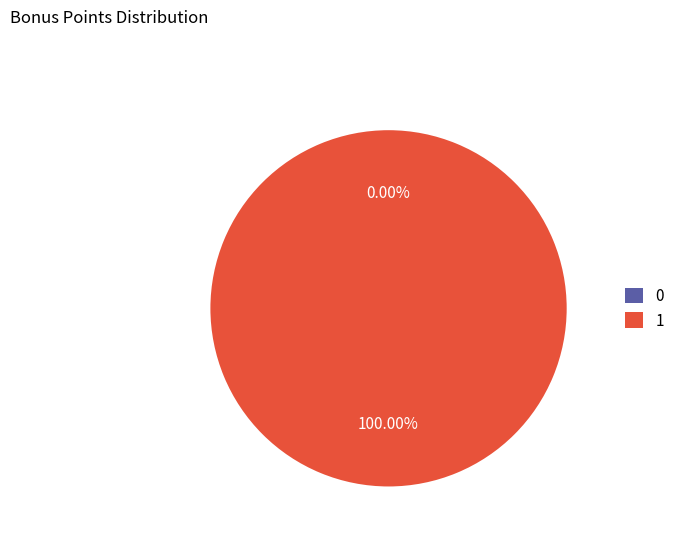

Does any single category account for the majority?

Yes